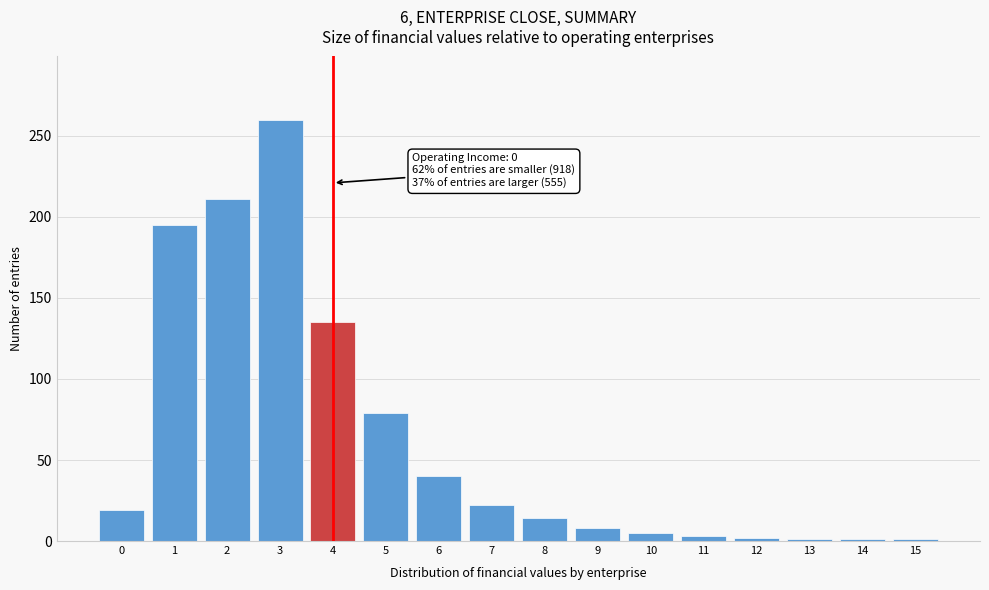

What is the change in value from 1 to 5?

-116